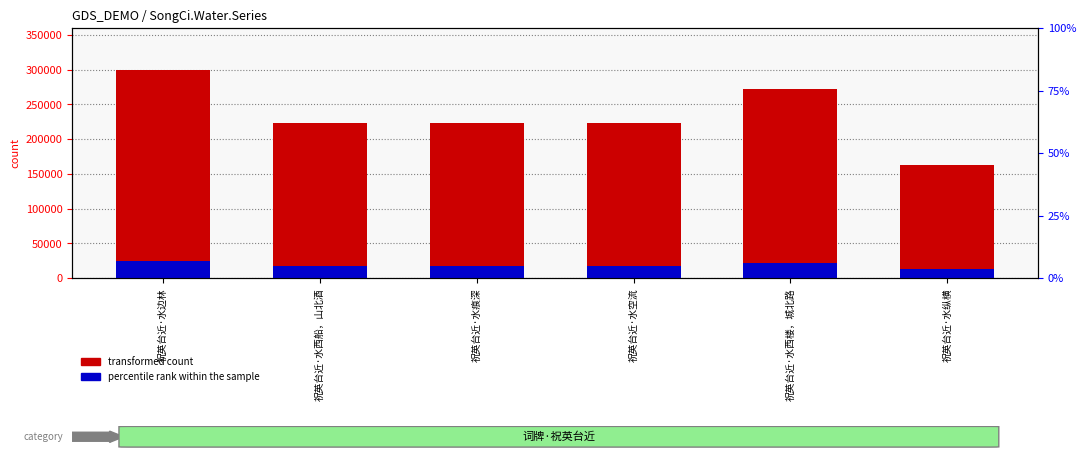

What is the value of the transformed count bar at the 6th from the left?

162960.0